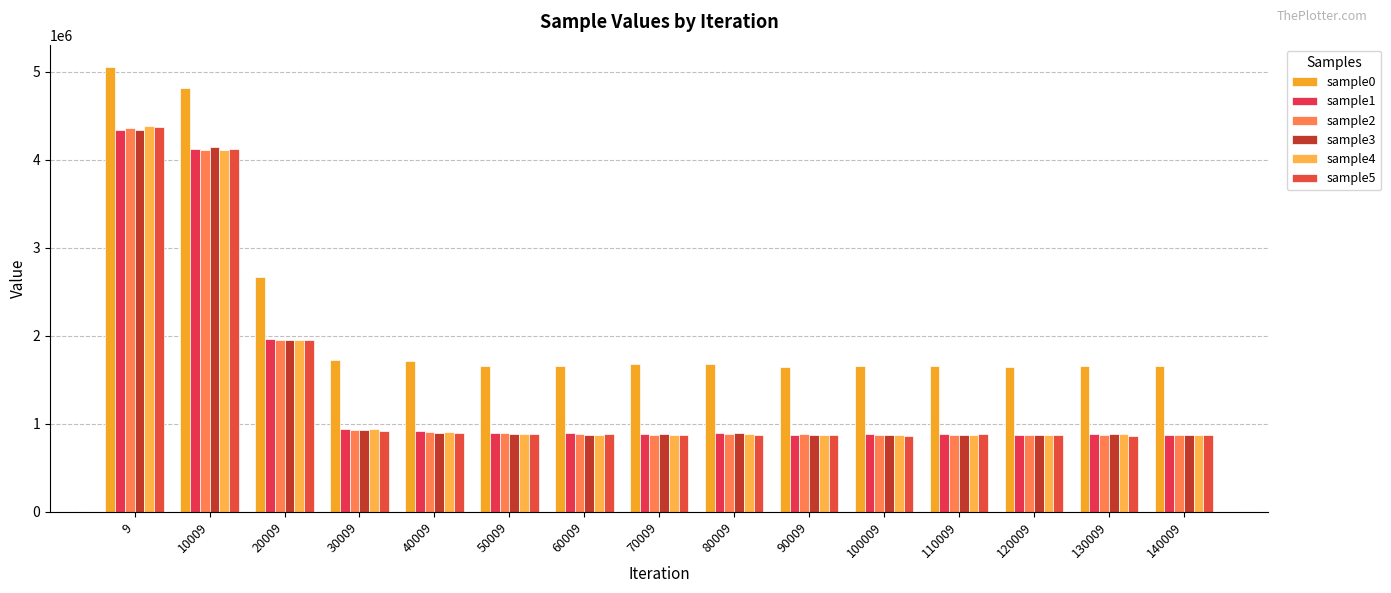

What is the highest value of the sample4 series?

4380287